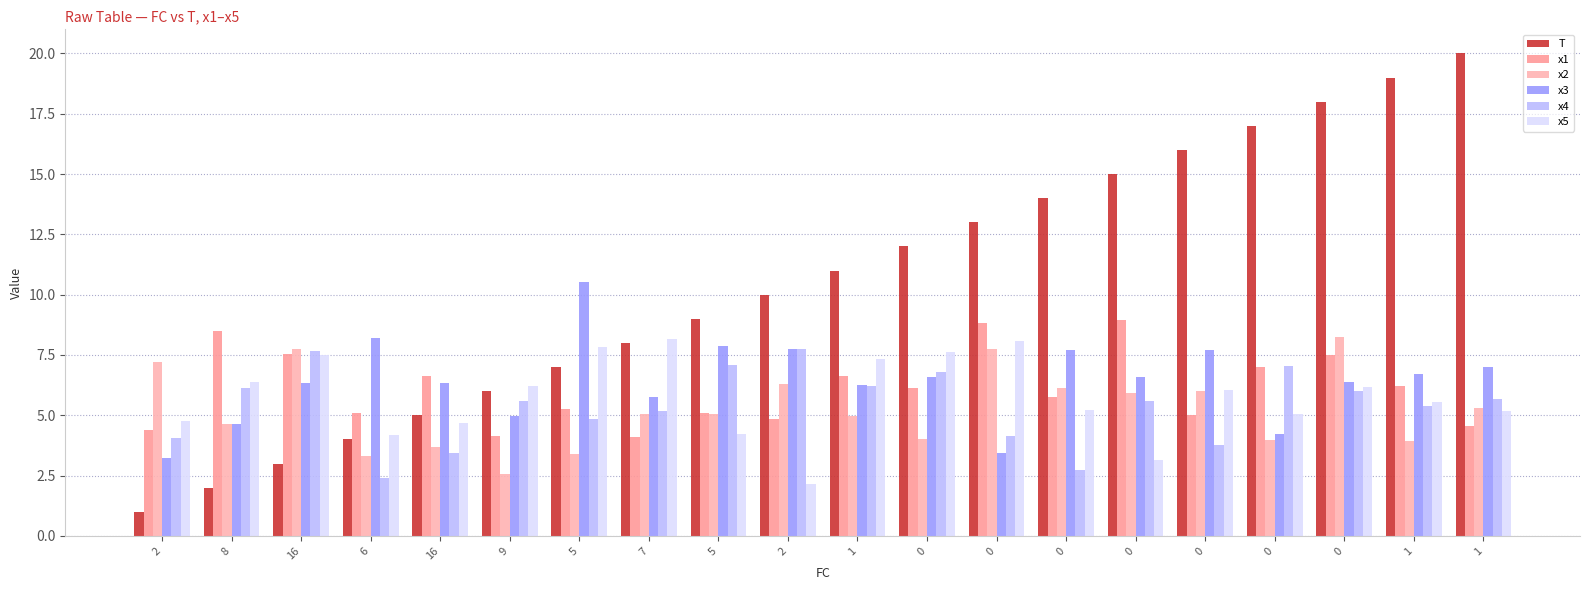

What is the smallest value displayed?

1.0